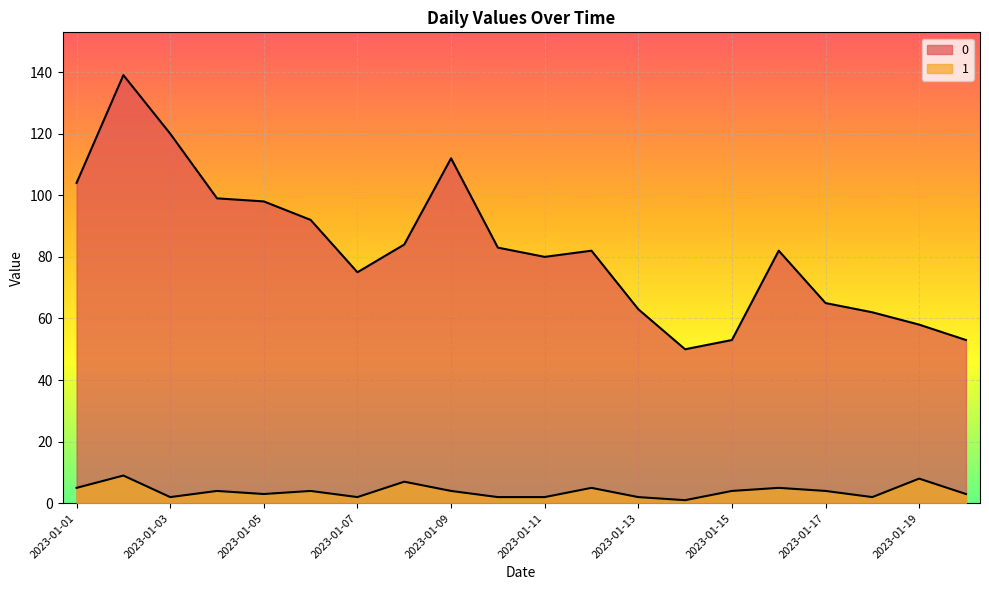

Which has a higher value, 2023-01-05 or 2023-01-16?

2023-01-05